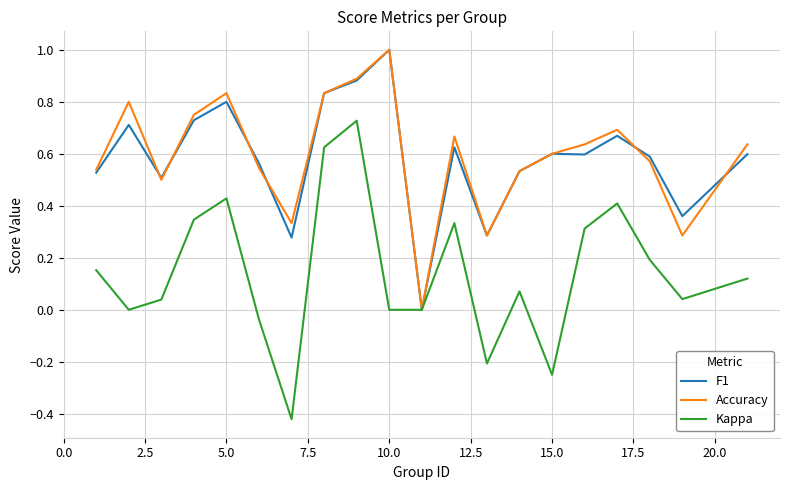

Does the chart have visible grid lines?

Yes